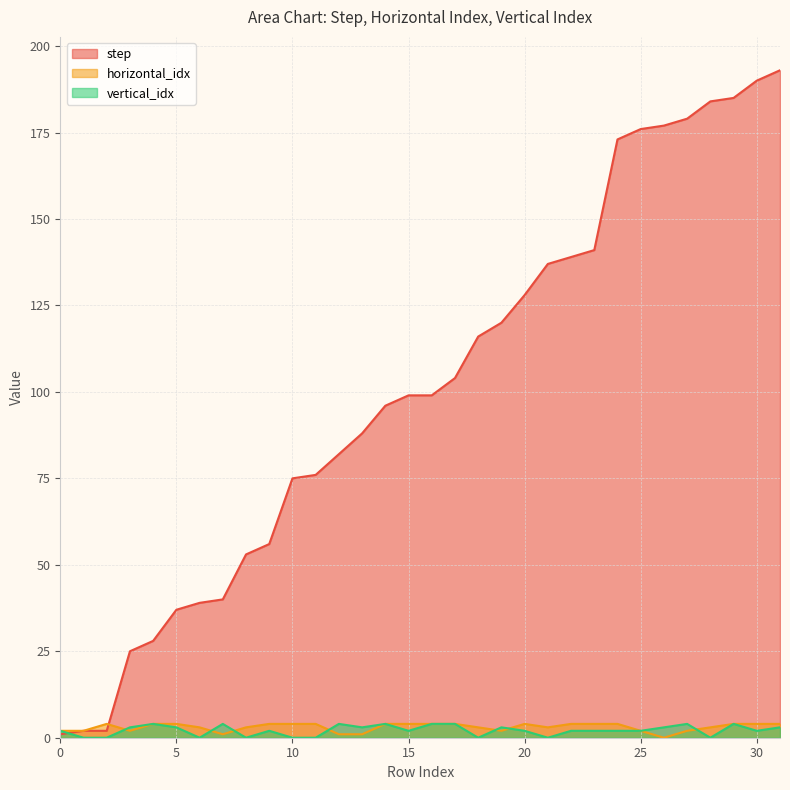

How many interior local valleys does the vertical_idx series have?

8